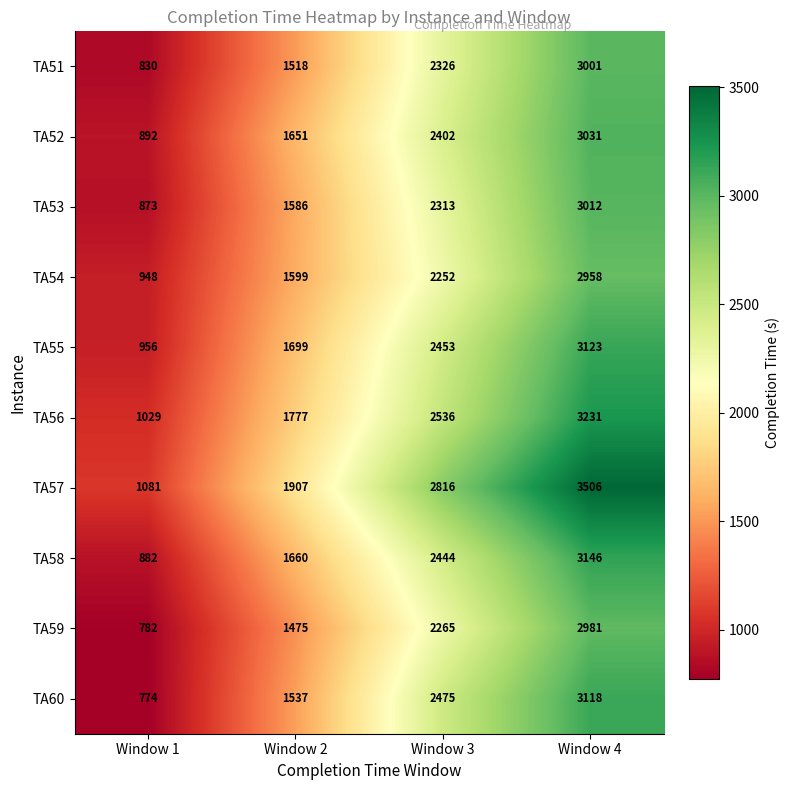

At which category is the sum across all series the highest?

Window 4